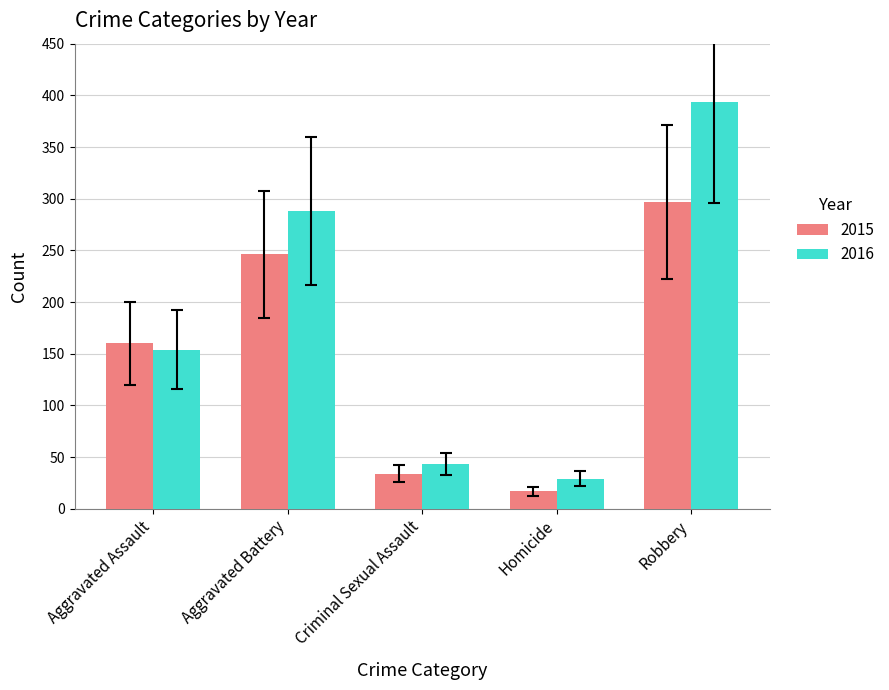

Which category has the highest value across all series?

Robbery